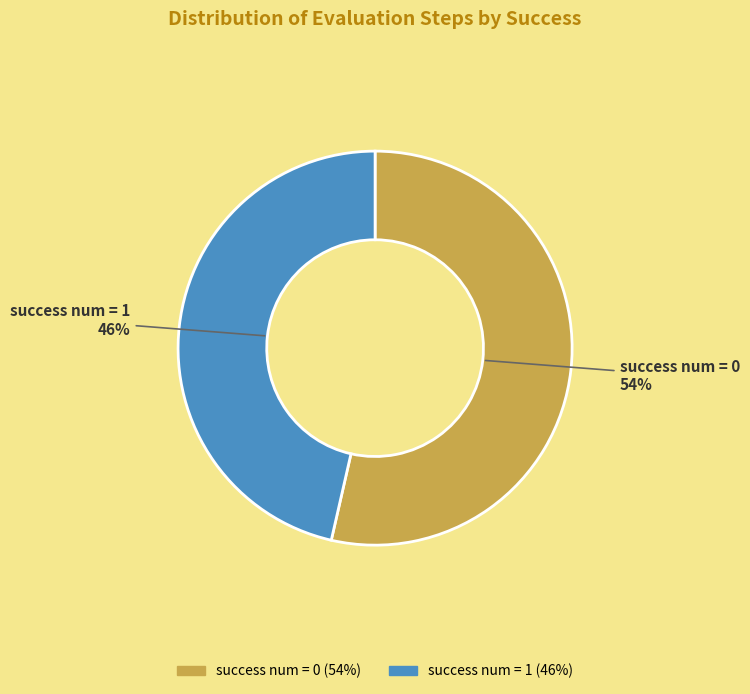

Is the sum of success num = 0 and success num = 1 greater than half?

Yes